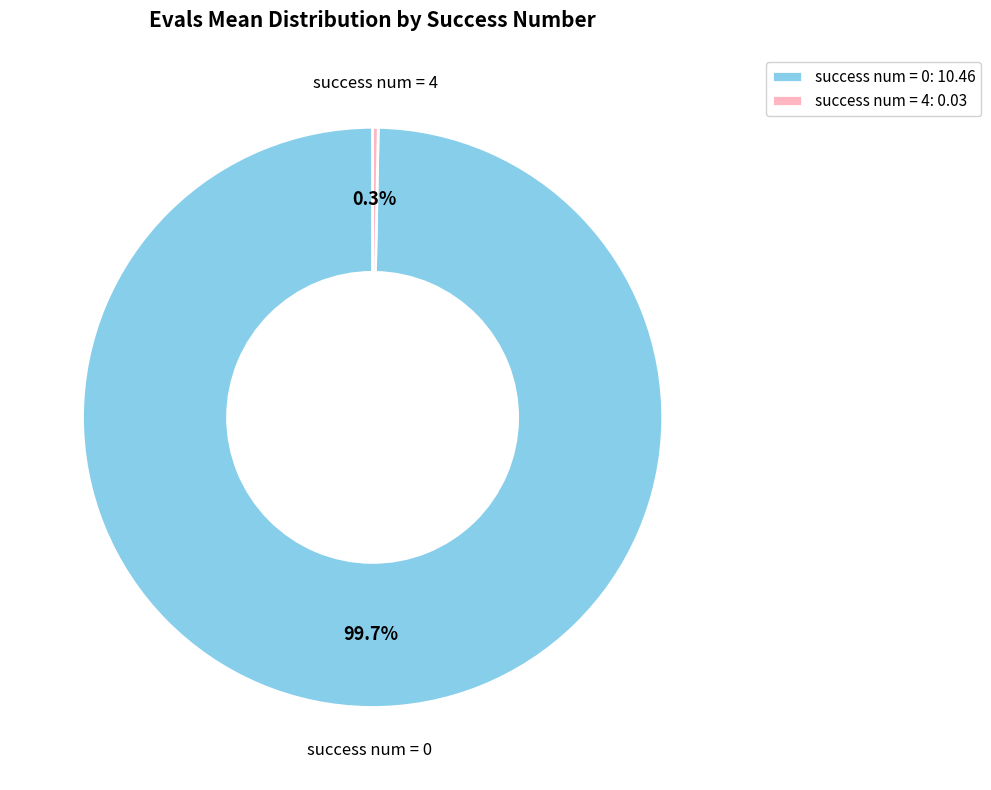

Between success num = 0: 10.46 and success num = 4: 0.03, which is larger?

success num = 0: 10.46